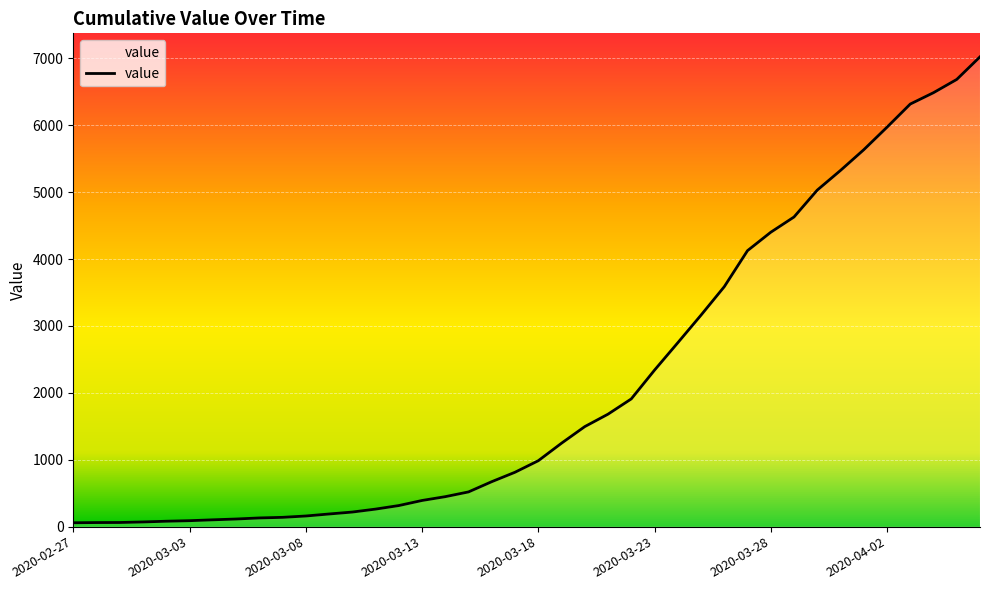

What is the greatest value displayed?

7022